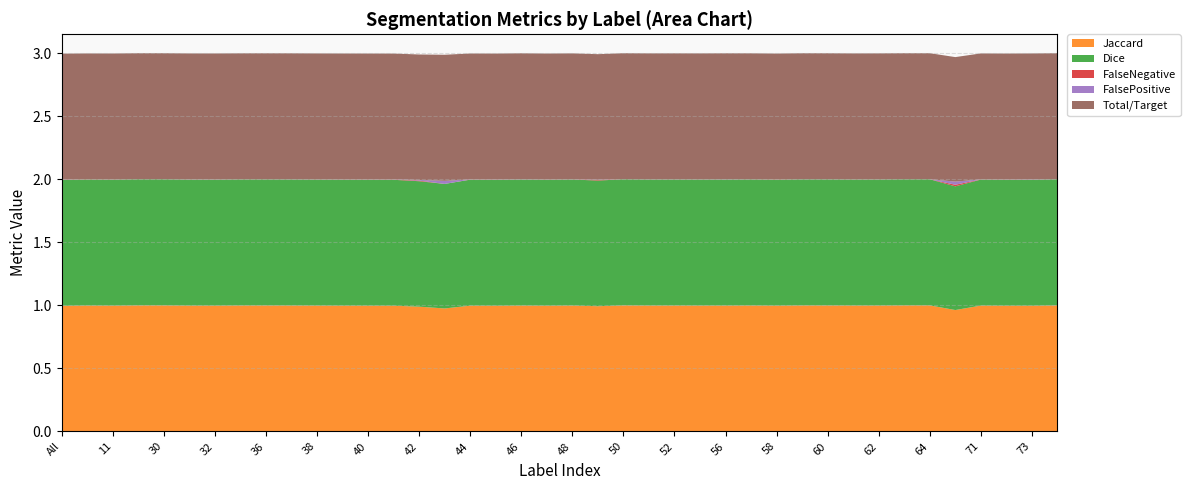

Reading left to right, what are all the values shown in this chart?

Jaccard: 1.0	1.0	1.0	1.0	1.0	1.0	1.0	1.0	1.0	1.0	1.0	1.0	1.0	1.0	1.0	1.0	1.0	1.0	1.0	1.0	1.0	1.0	1.0	1.0	1.0	1.0	1.0	1.0	1.0	1.0	1.0	1.0	1.0	1.0	1.0	1.0	1.0	1.0	1.0	1.0
Dice: 1.0	1.0	1.0	1.0	1.0	1.0	1.0	1.0	1.0	1.0	1.0	1.0	1.0	1.0	1.0	1.0	1.0	1.0	1.0	1.0	1.0	1.0	1.0	1.0	1.0	1.0	1.0	1.0	1.0	1.0	1.0	1.0	1.0	1.0	1.0	1.0	1.0	1.0	1.0	1.0
FalseNegative: 0.0	0.0	0.0	0.0	0.0	0.0	0.0	0.0	0.0	0.0	0.0	0.0	0.0	0.0	0.0	0.0	0.0	0.0	0.0	0.0	0.0	0.0	0.0	0.0	0.0	0.0	0.0	0.0	0.0	0.0	0.0	0.0	0.0	0.0	0.0	0.0	0.0	0.0	0.0	0.0
FalsePositive: 0.0	0.0	0.0	0.0	0.0	0.0	0.0	0.0	0.0	0.0	0.0	0.0	0.0	0.0	0.0	0.0	0.0	0.0	0.0	0.0	0.0	0.0	0.0	0.0	0.0	0.0	0.0	0.0	0.0	0.0	0.0	0.0	0.0	0.0	0.0	0.0	0.0	0.0	0.0	0.0
Total/Target: 1.0	1.0	1.0	1.0	1.0	1.0	1.0	1.0	1.0	1.0	1.0	1.0	1.0	1.0	1.0	1.0	1.0	1.0	1.0	1.0	1.0	1.0	1.0	1.0	1.0	1.0	1.0	1.0	1.0	1.0	1.0	1.0	1.0	1.0	1.0	1.0	1.0	1.0	1.0	1.0